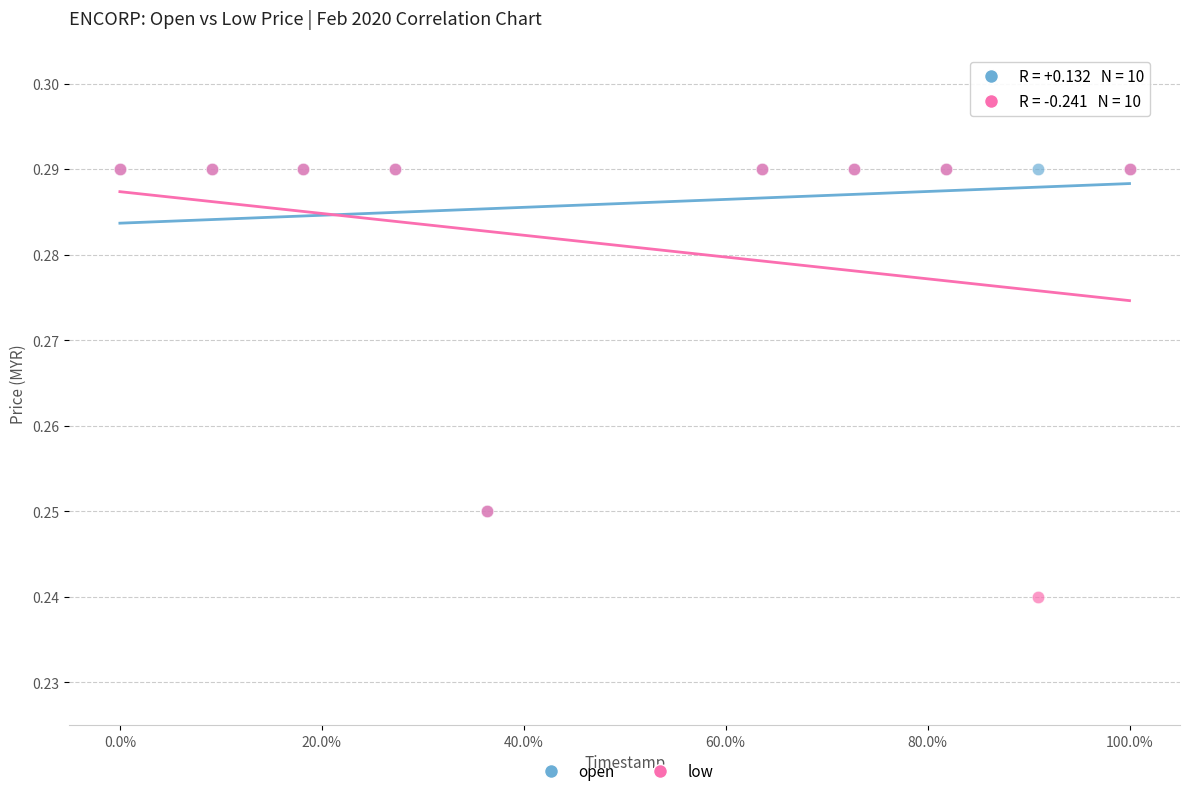

What are all the series names shown in the legend?

open, low